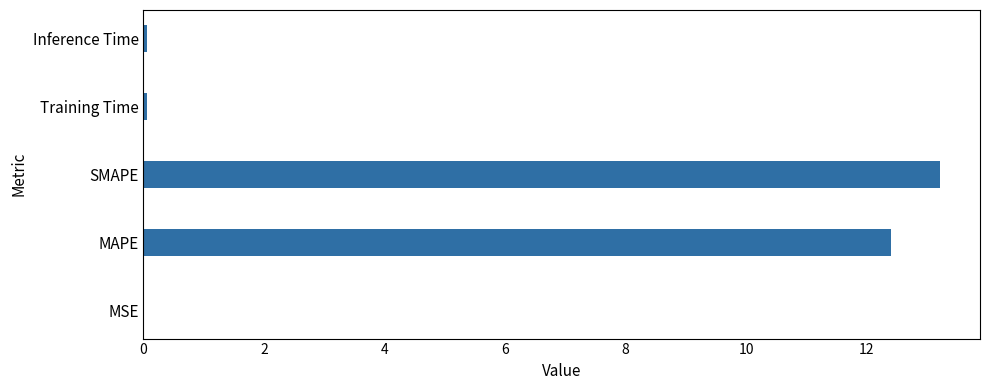

The chart shows a value of 0.0 at MSE. True or false?

True